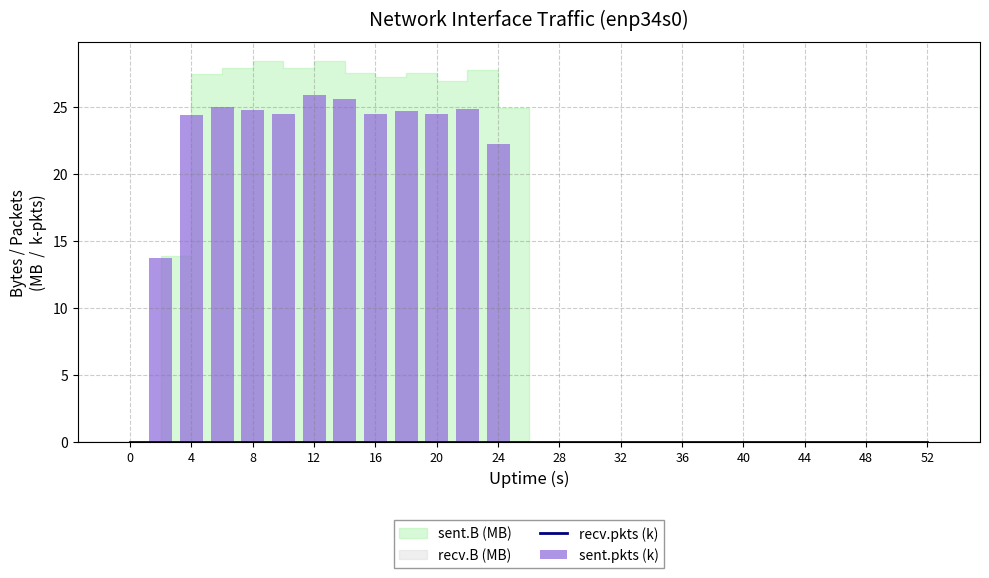

How many groups of bars are there?

27